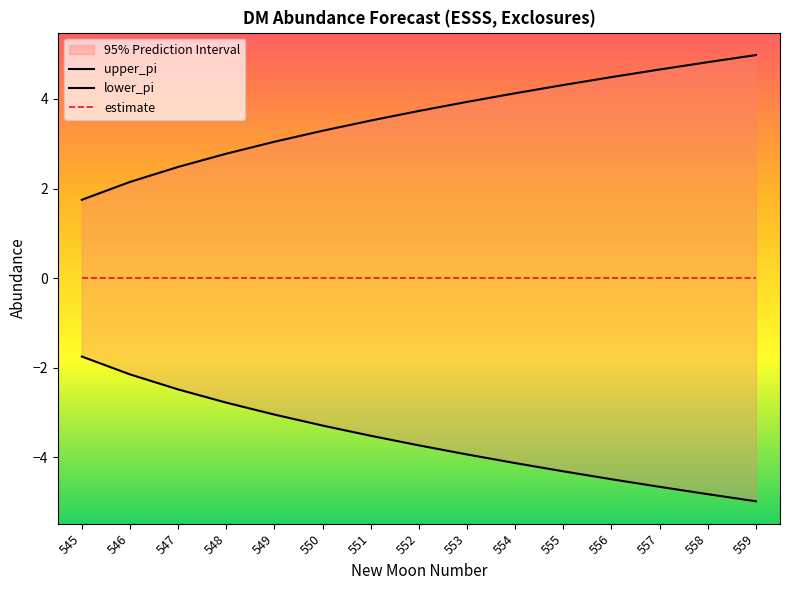

Reading left to right, what are all the values shown in this chart?

upper_pi: 1.7	2.1	2.5	2.8	3.0	3.3	3.5	3.7	3.9	4.1	4.3	4.5	4.7	4.8	5.0
lower_pi: -1.7	-2.1	-2.5	-2.8	-3.0	-3.3	-3.5	-3.7	-3.9	-4.1	-4.3	-4.5	-4.7	-4.8	-5.0
estimate: 0.0	0.0	0.0	0.0	0.0	0.0	0.0	0.0	0.0	0.0	0.0	0.0	0.0	0.0	0.0